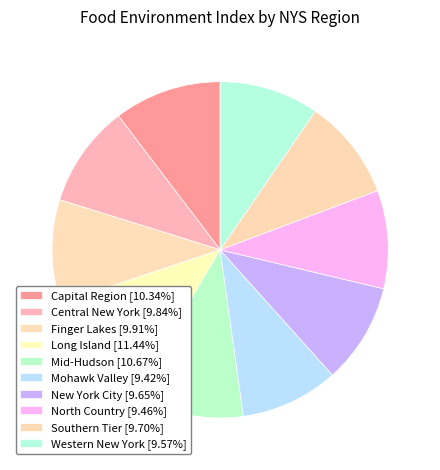

Is there a majority slice in this chart?

No